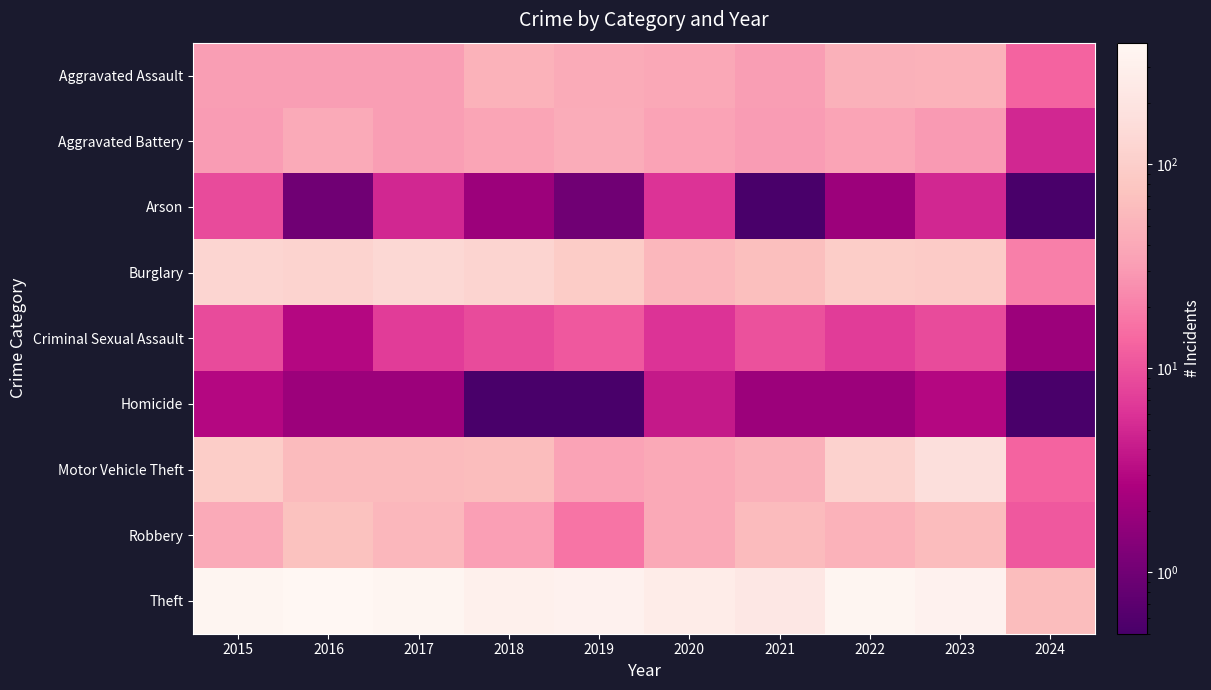

Between 2016 and 2019, which is larger?

2019